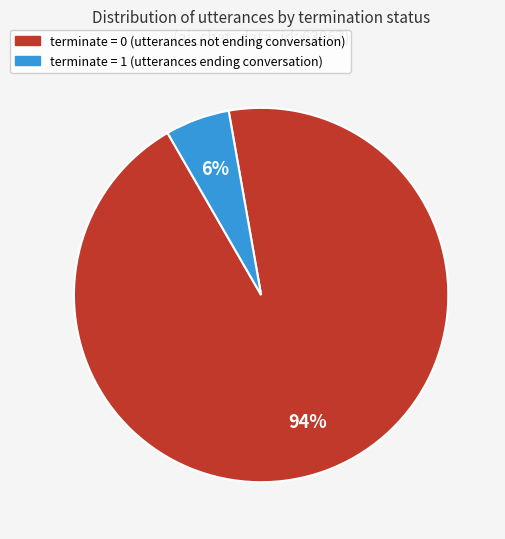

Is there any slice that represents more than half of the pie?

Yes